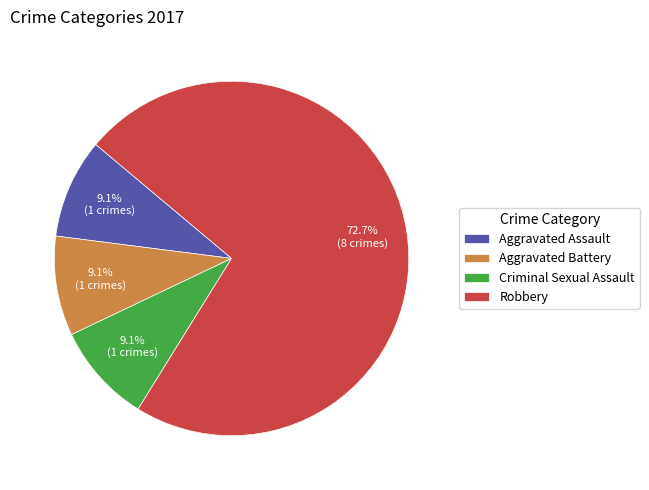

The Robbery slice represents 73% of the pie. True or false?

True